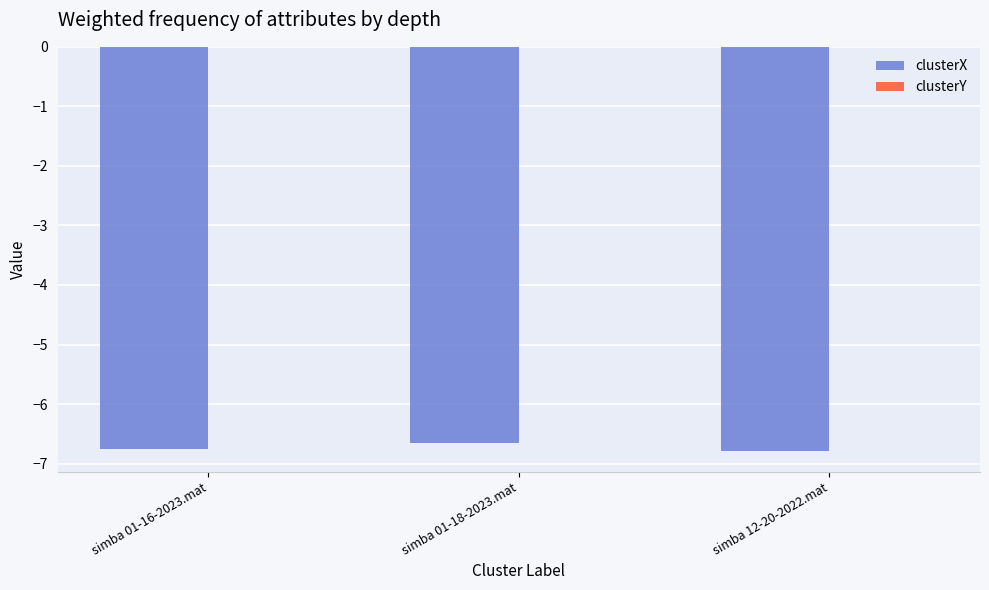

What is the sum of all clusterX values?

-20.2